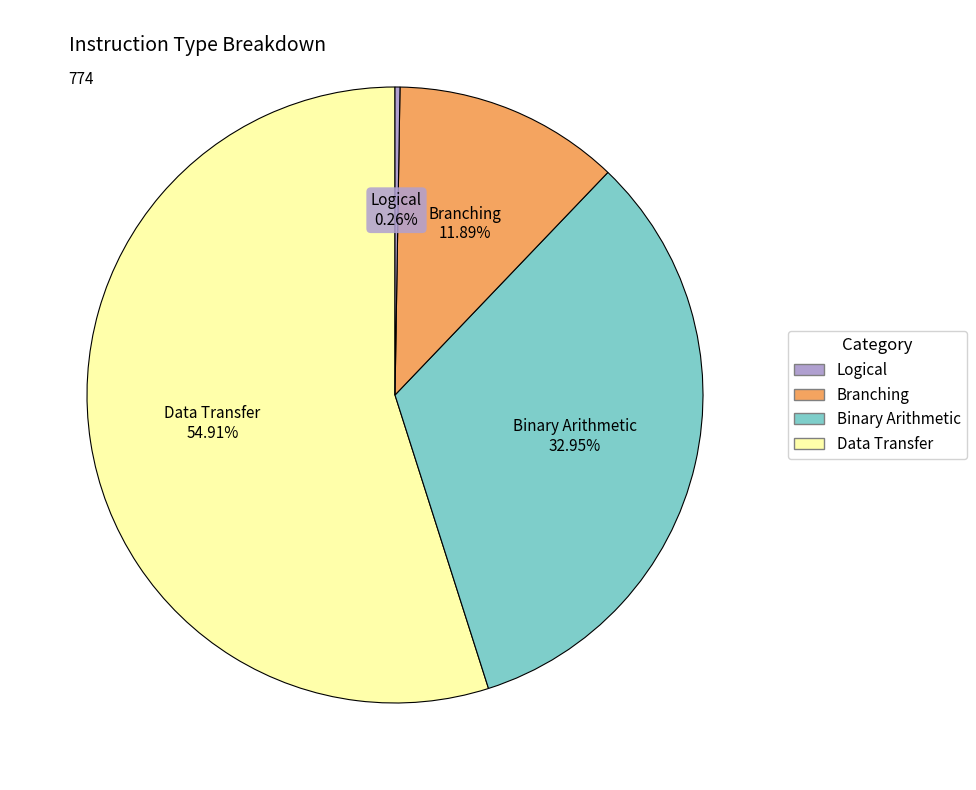

Does any single category account for the majority?

Yes